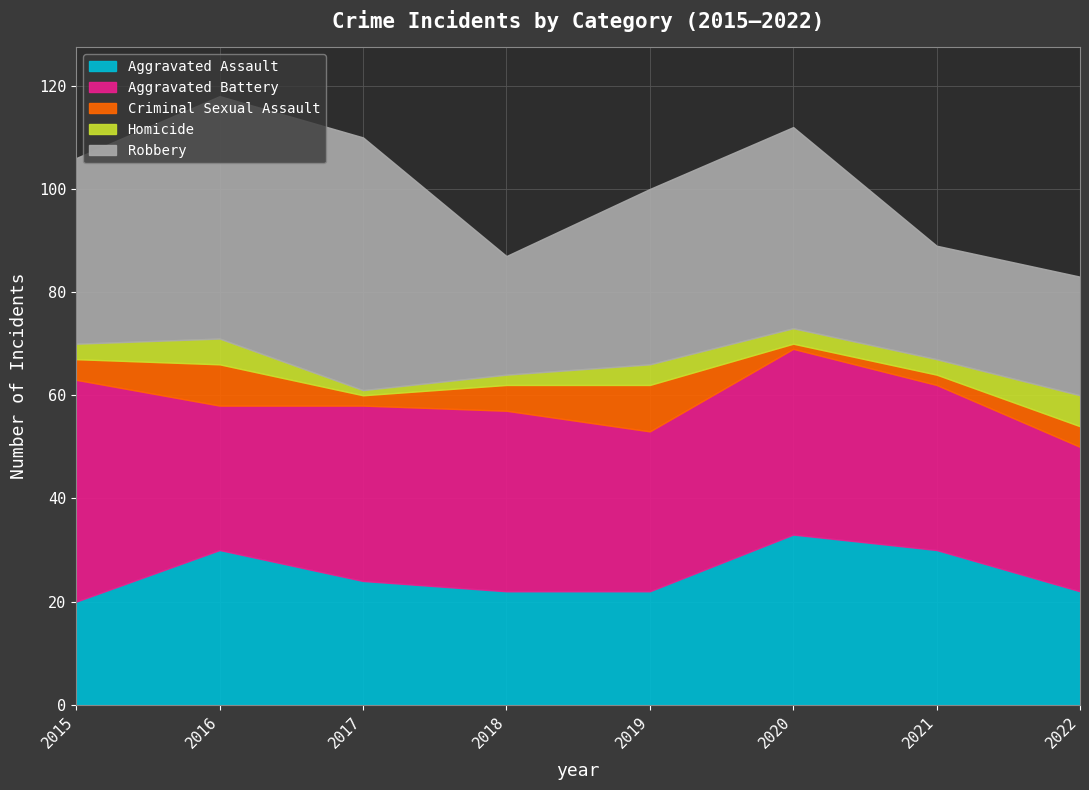

At which category does the chart reach its peak across all series?

2017